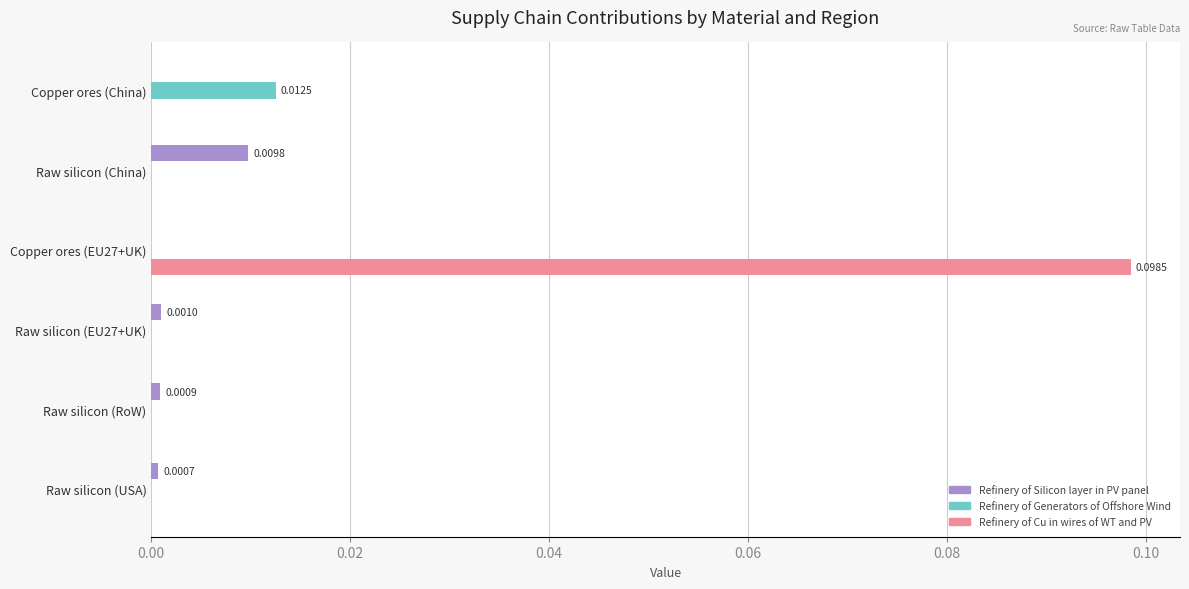

At which category is the sum across all series the highest?

Copper ores (EU27+UK)